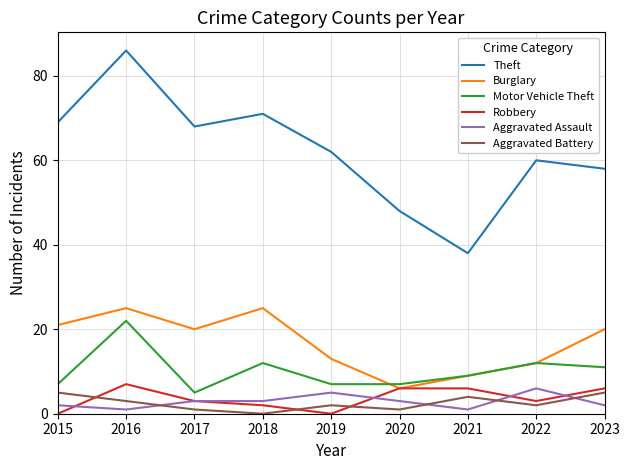

How many positive values does the Aggravated Battery series have?

8